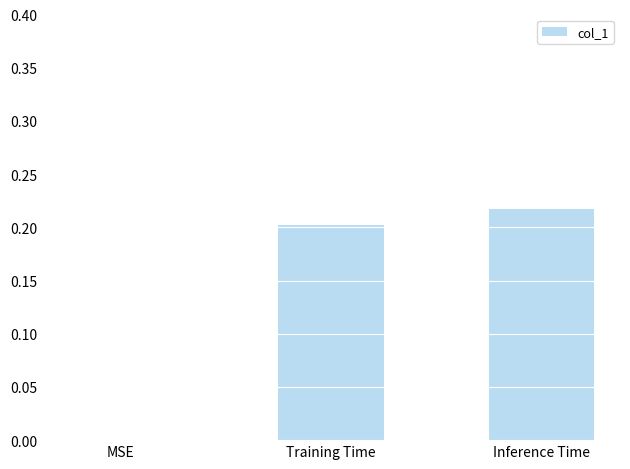

Count the number of values greater than 0.

2